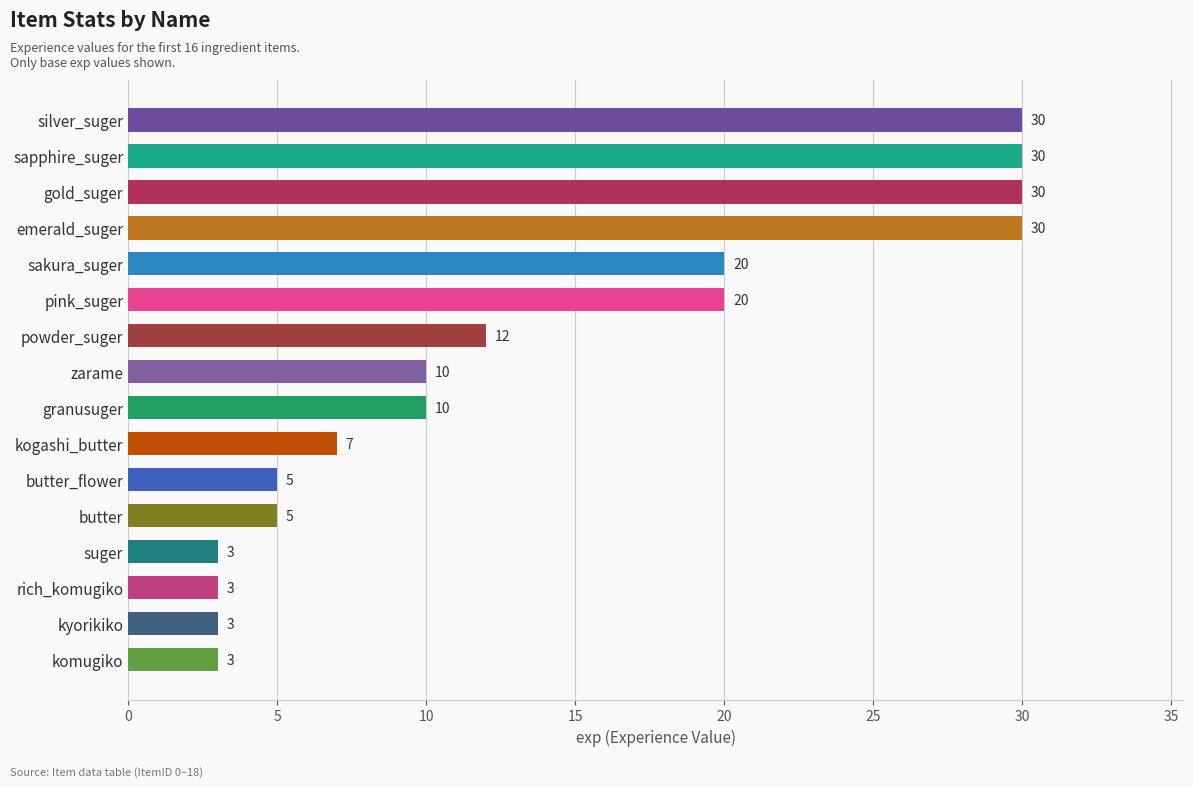

Are the bars horizontal?

Yes